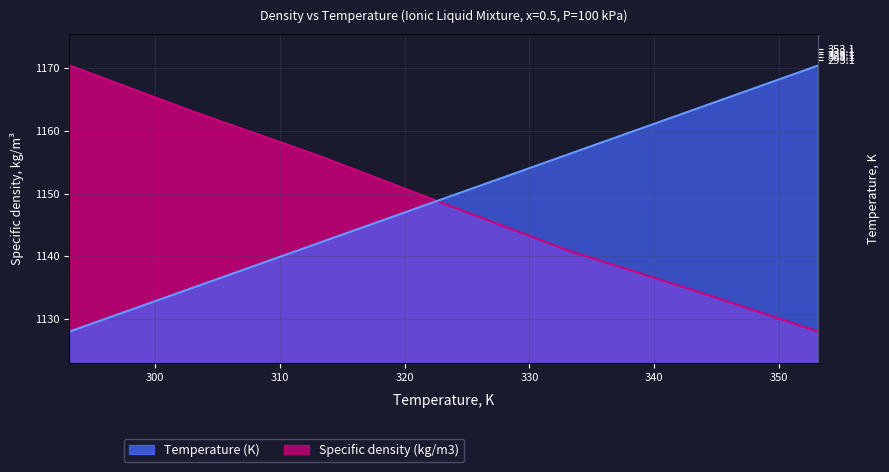

Where do Temperature (K) and Specific density (kg/m3) first cross each other?

313.15 and 323.15